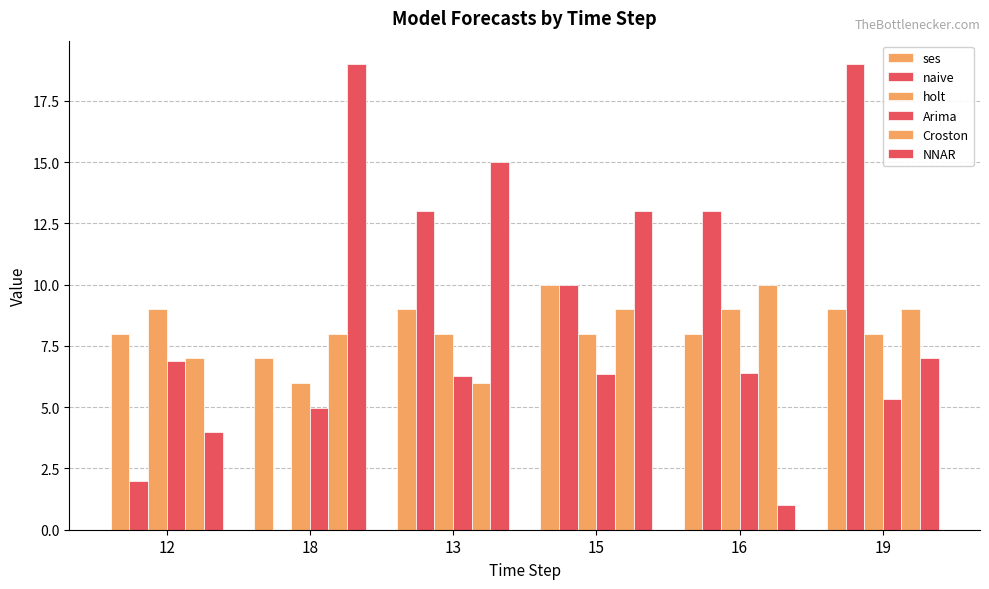

How many data points does each series have?

6